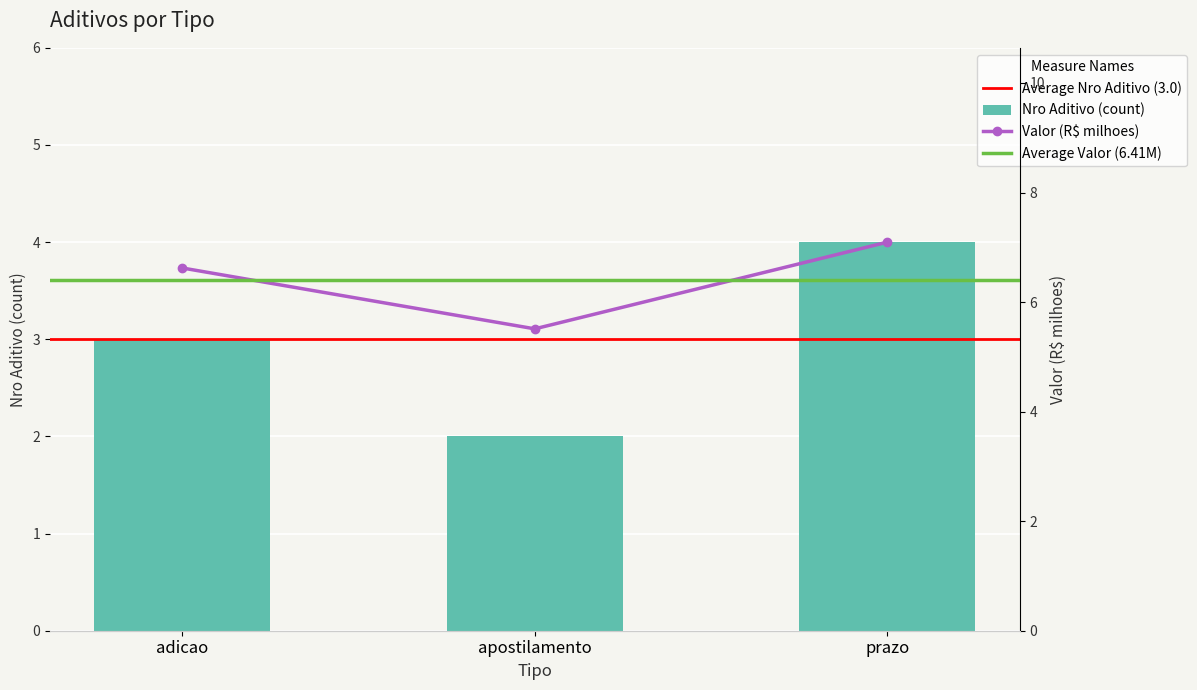

What is the value of the valor_millions bar at the 2nd from the left?

5.5